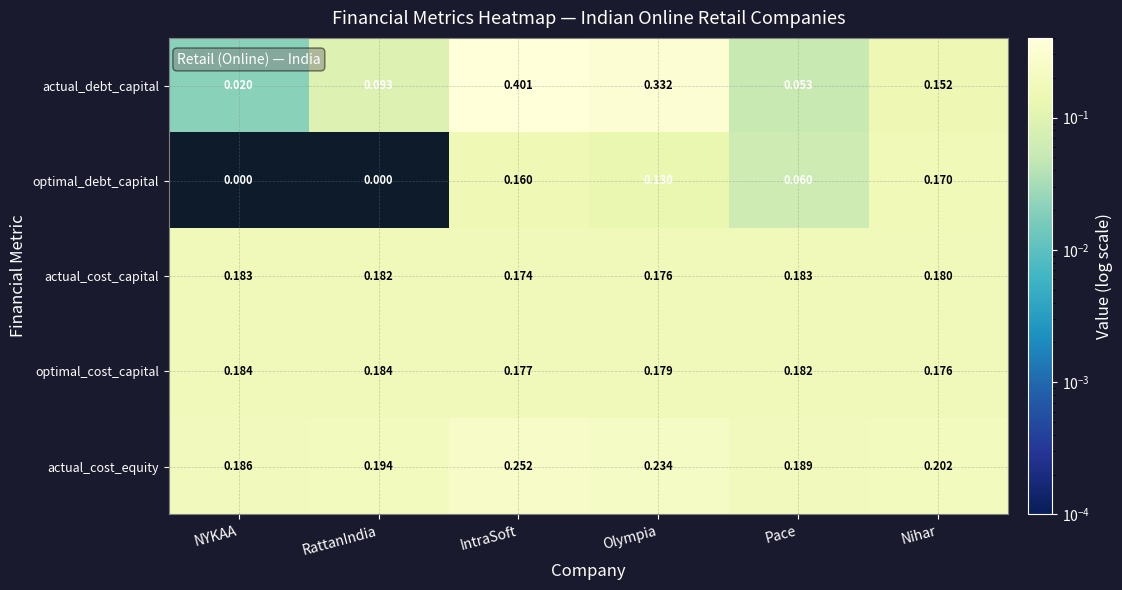

Rank the series at Nihar from lowest to highest value.

actual_debt_capital, optimal_debt_capital, optimal_cost_capital, actual_cost_capital, actual_cost_equity